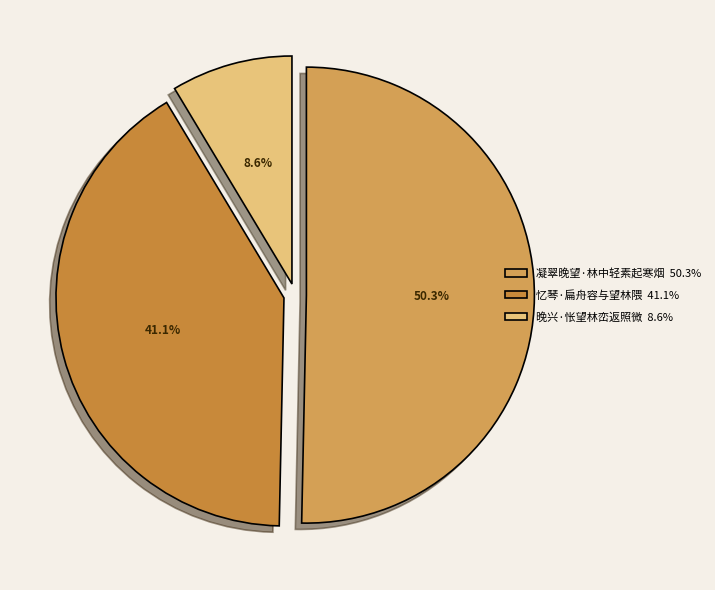

Count the number of slices in the pie.

3